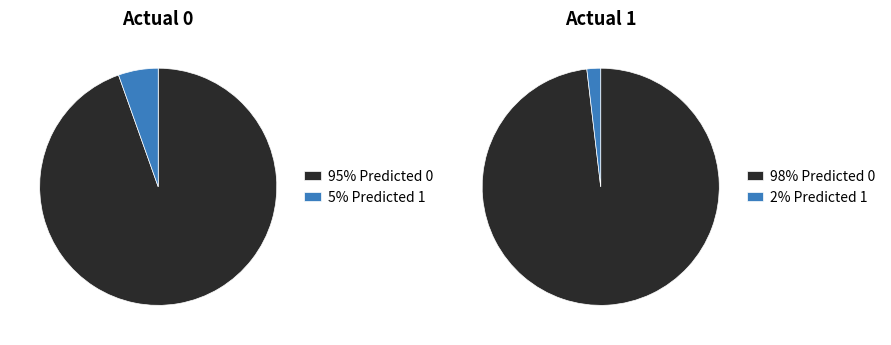

Is Predicted 1 the majority of the pie?

No